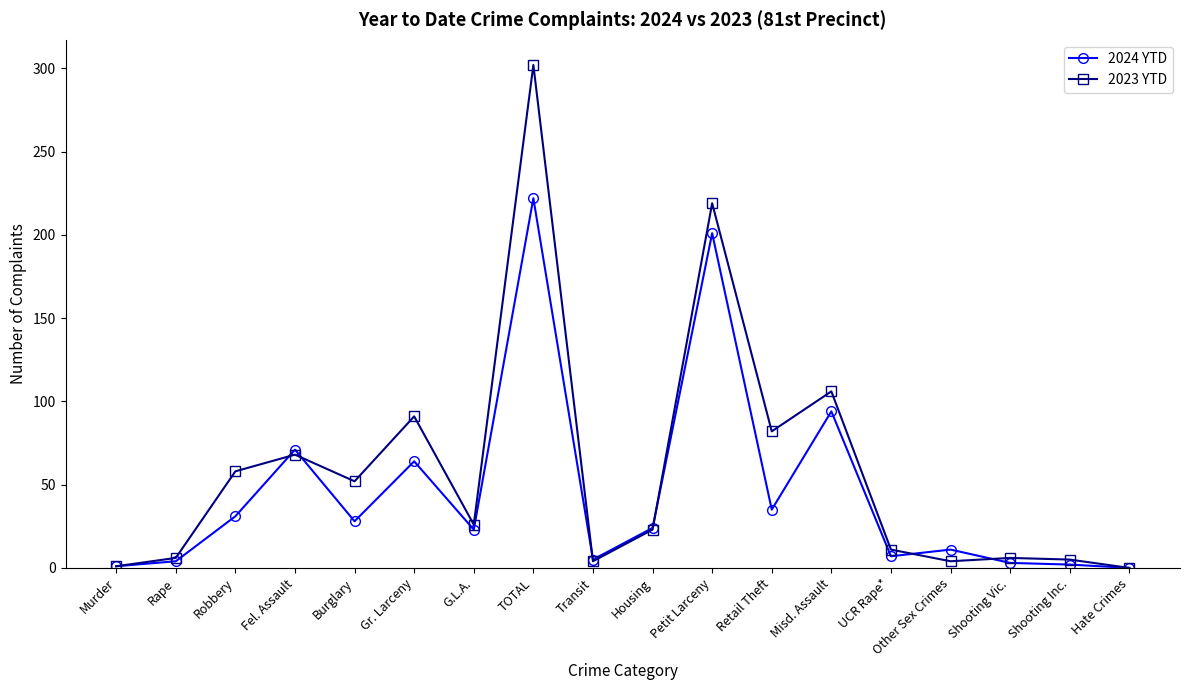

Which series changed the most between Gr. Larceny and Housing?

2023 YTD